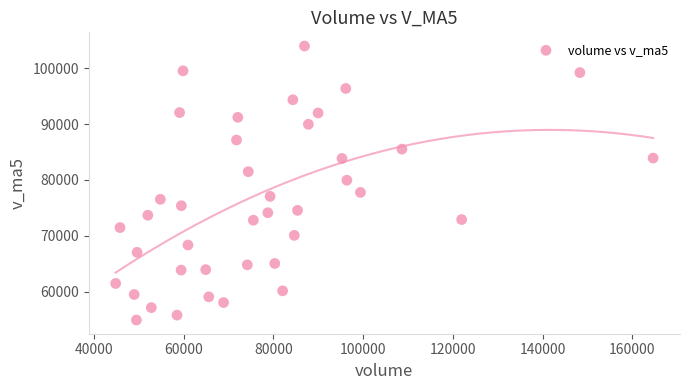

What is the range of Y values (max minus min)?

49015.9